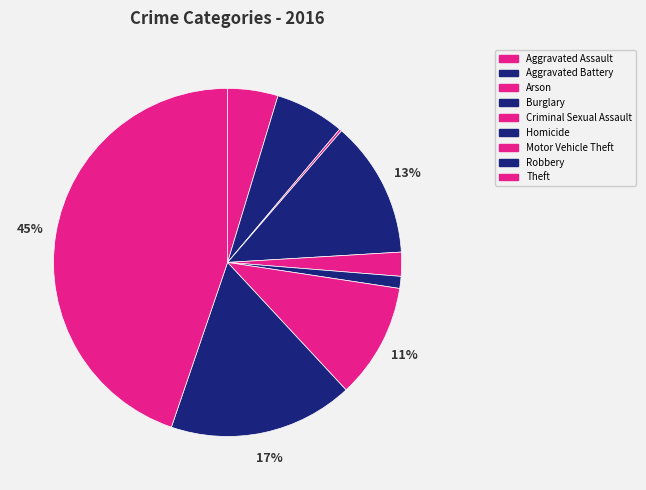

Which slice is the smallest?

Arson